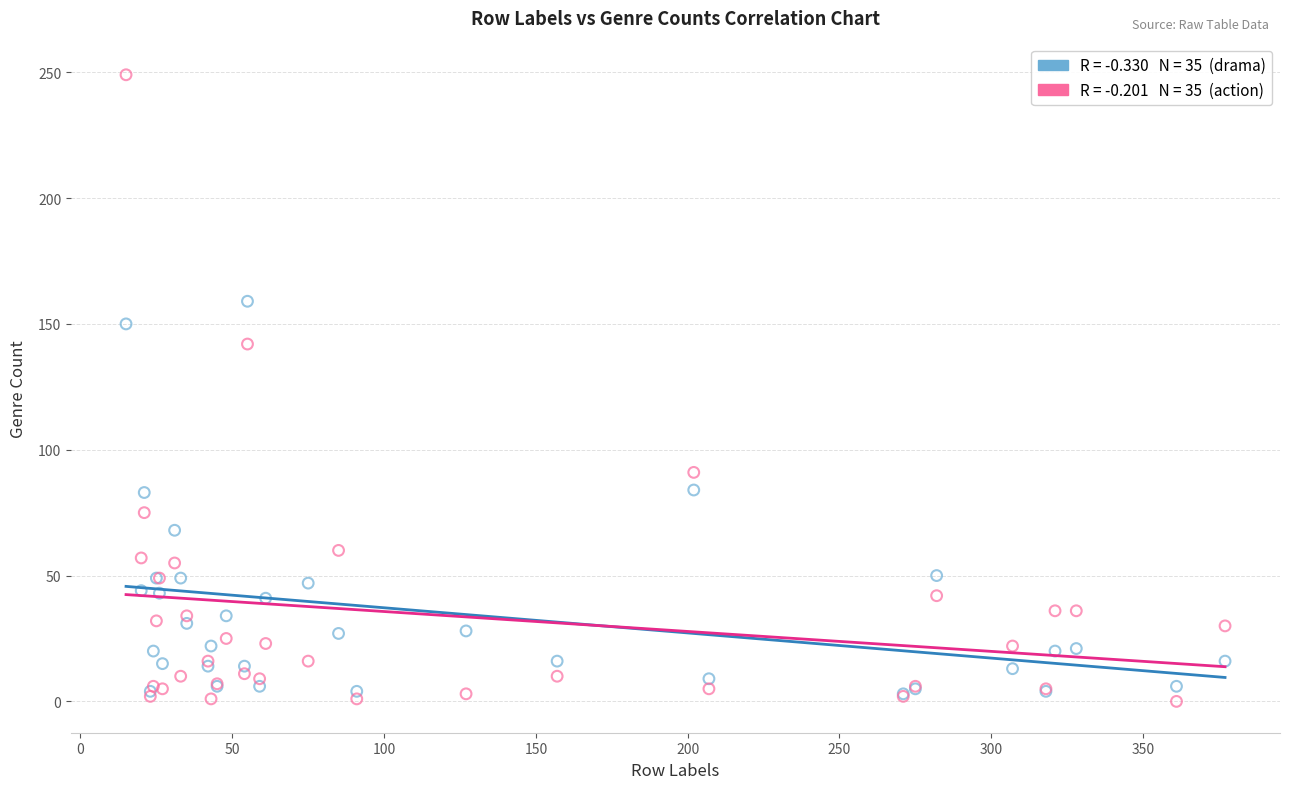

Across all series, what Y value is closest to 124?

142